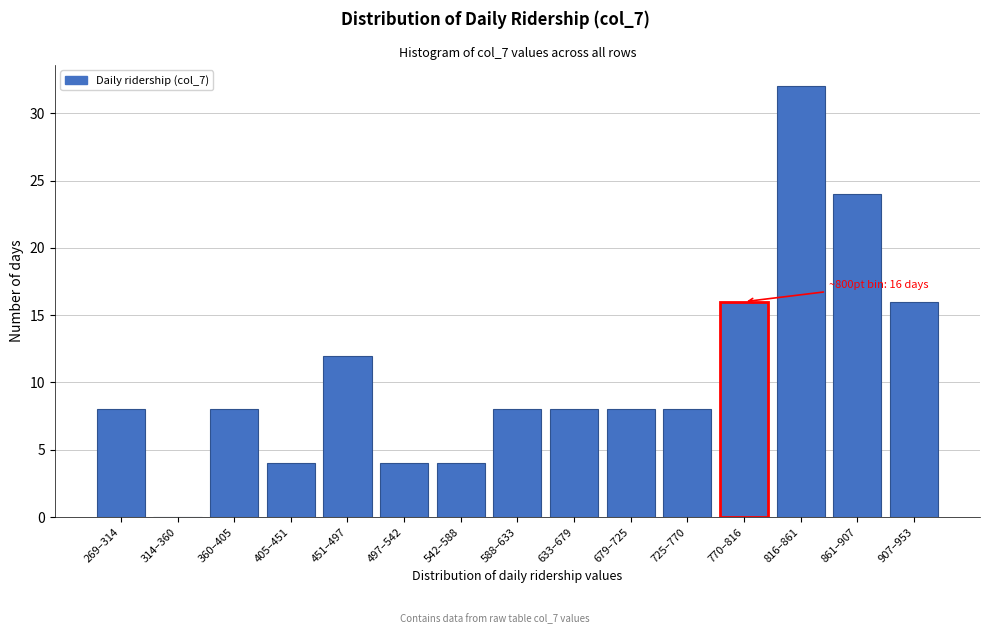

Reading left to right, list all the values displayed in this chart.

269–314=8	314–360=0	360–405=8	405–451=4	451–497=12	497–542=4	542–588=4	588–633=8	633–679=8	679–725=8	725–770=8	770–816=16	816–861=32	861–907=24	907–953=16